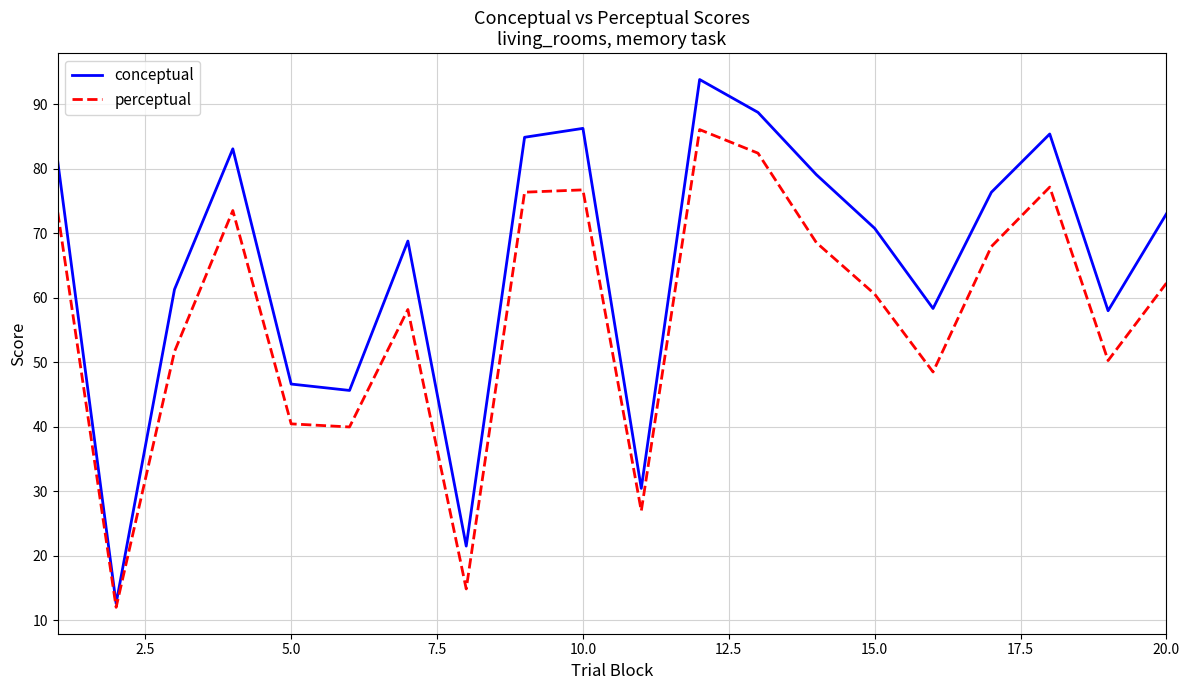

Count the number of categories in the chart.

20